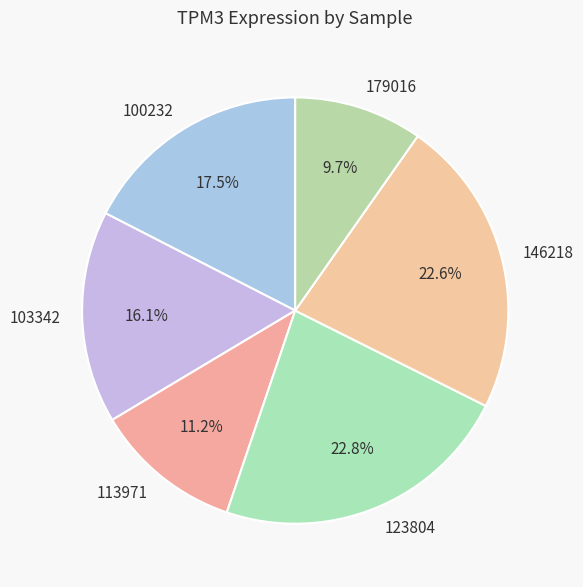

Which category has the smallest portion of the pie?

179016